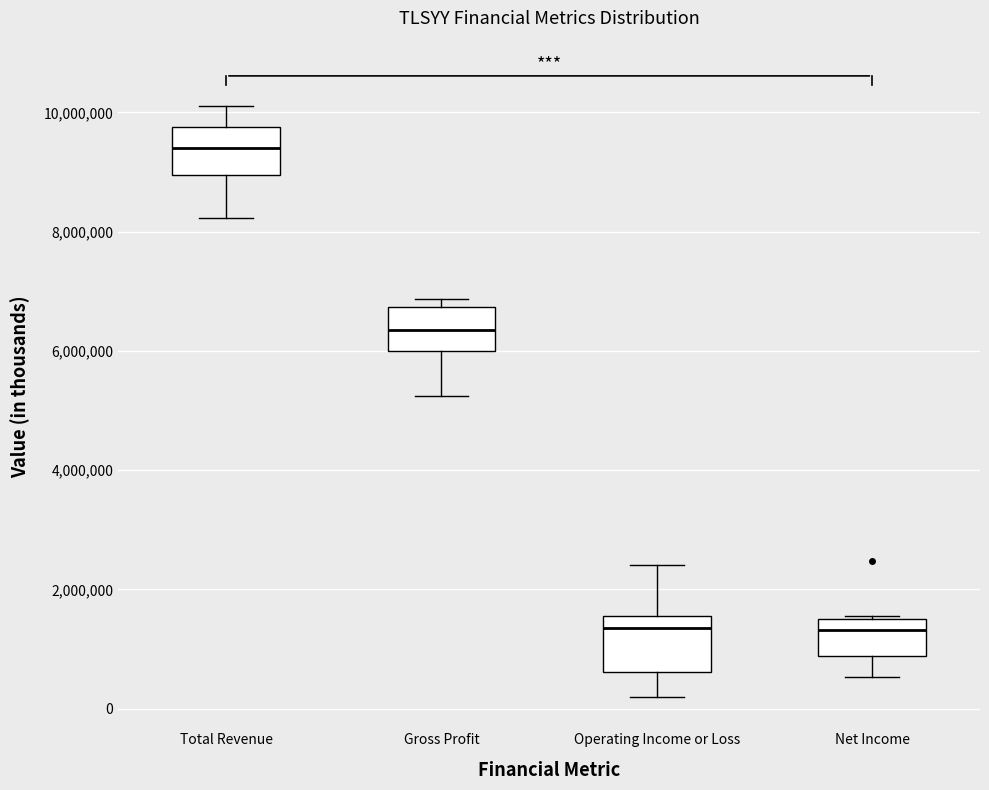

Where is the upper edge of the box for Net Income on the y-axis? The values are not printed on the chart, so give them approximately, as read against the axis.

1600000